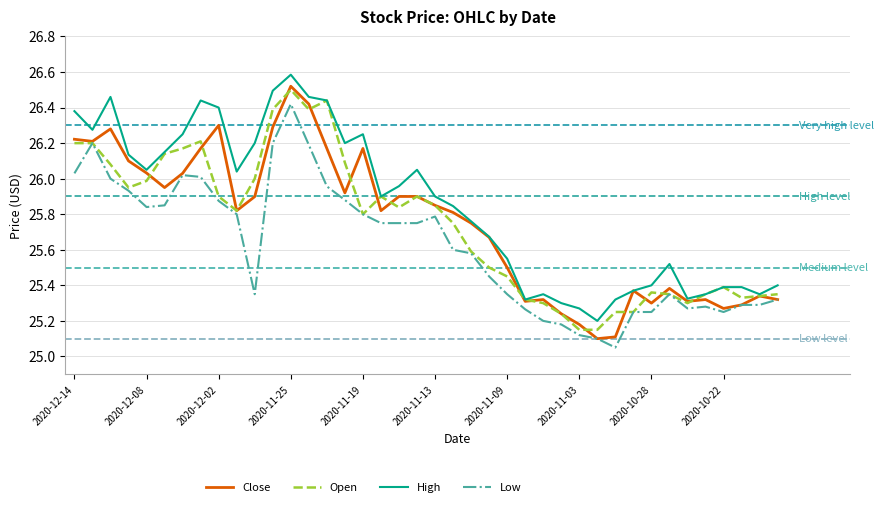

Does the chart display data point markers on the line(s)?

No